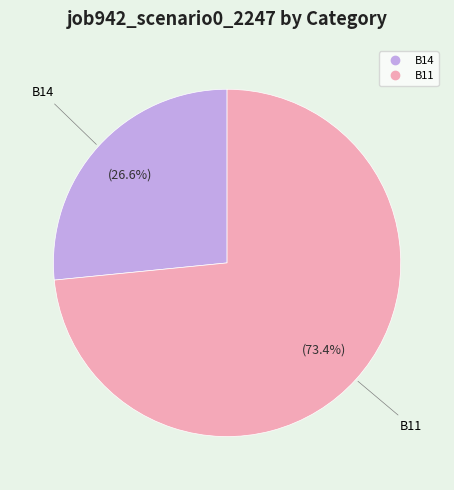

Does any single category account for the majority?

Yes